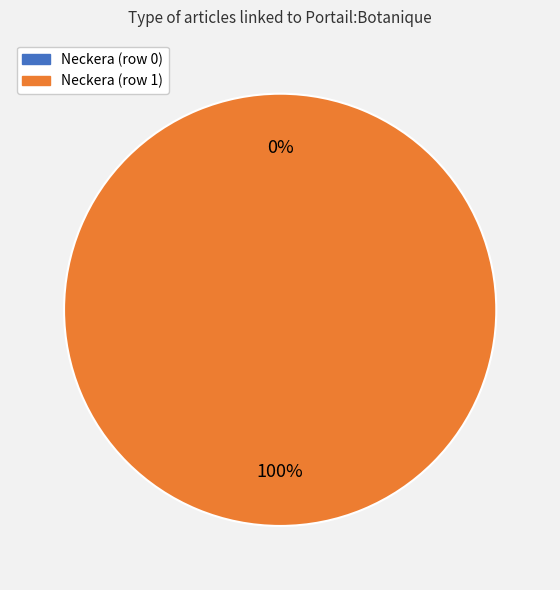

To the nearest percent, what is the combined percentage of Neckera (row 0) and Neckera (row 1)?

100%